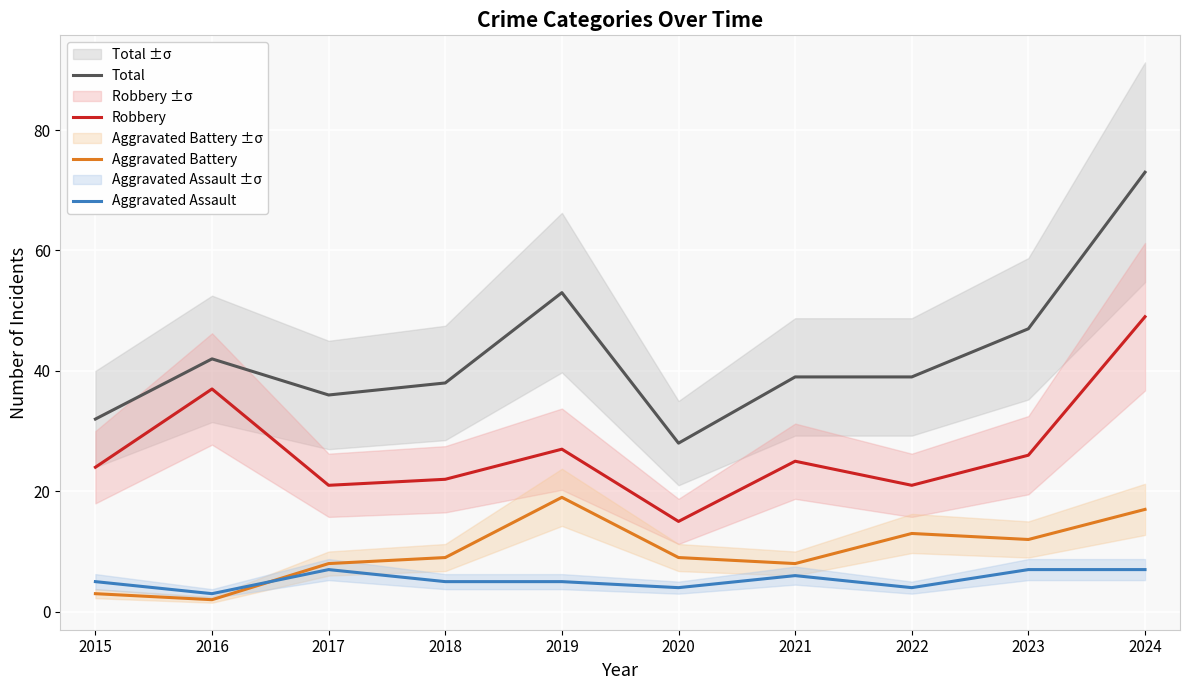

The Total series shows 43 at 2015. True or false?

False